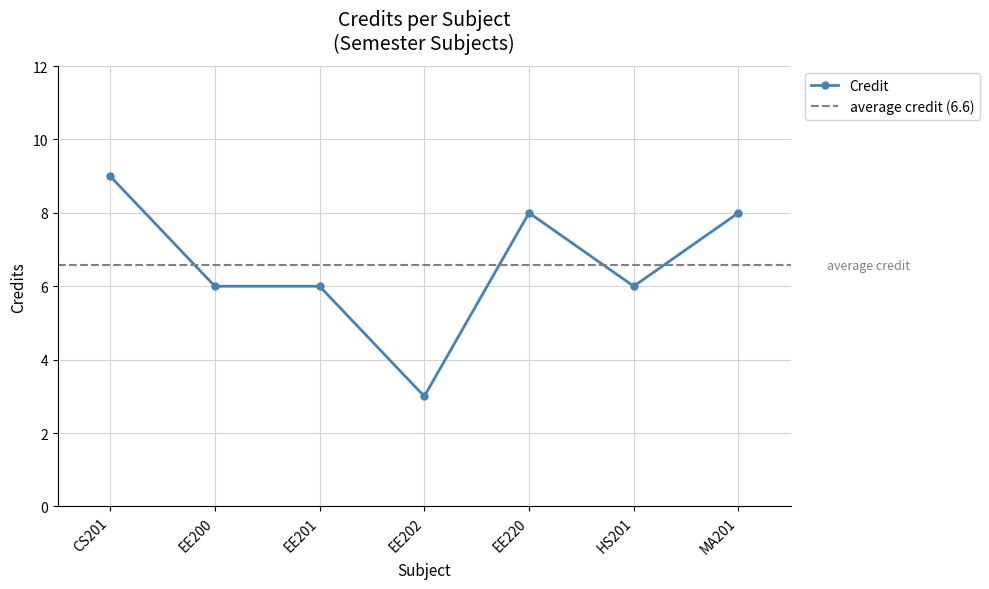

Reading left to right, extract all data points from this chart.

9	6	6	3	8	6	8